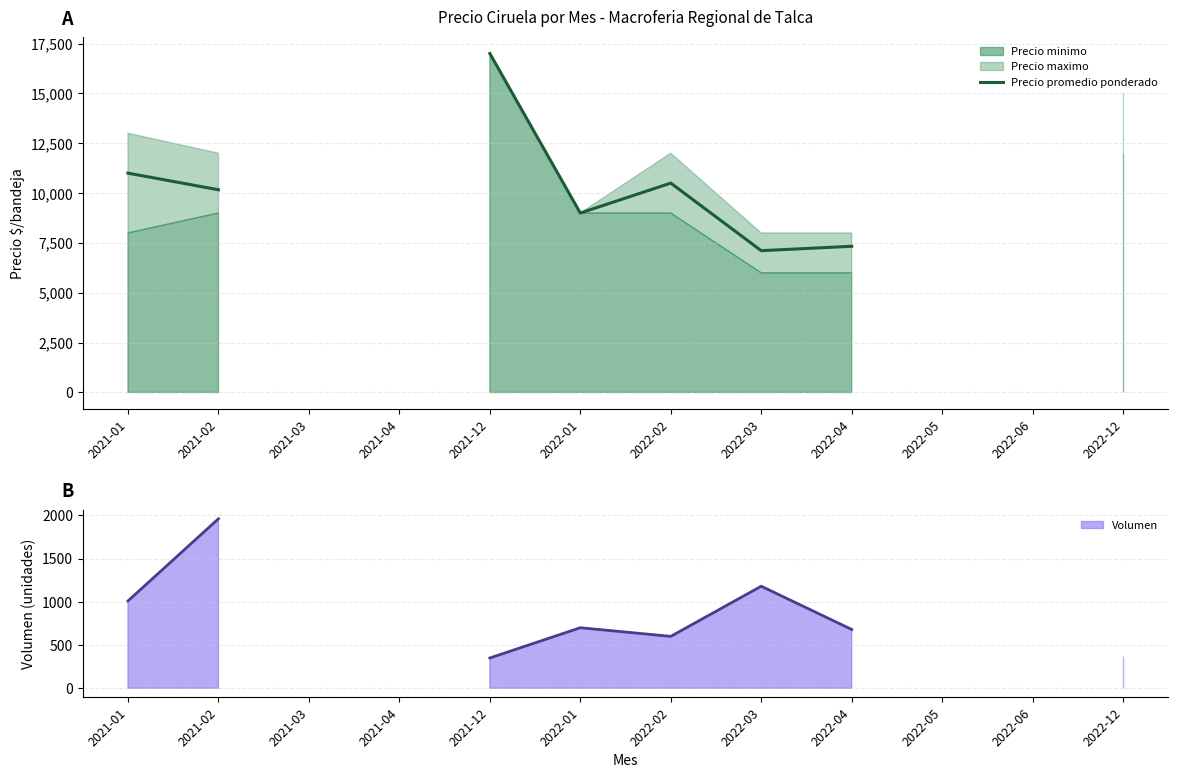

What is the value of the Precio promedio ponderado point at the 5th from the left?

17000.0